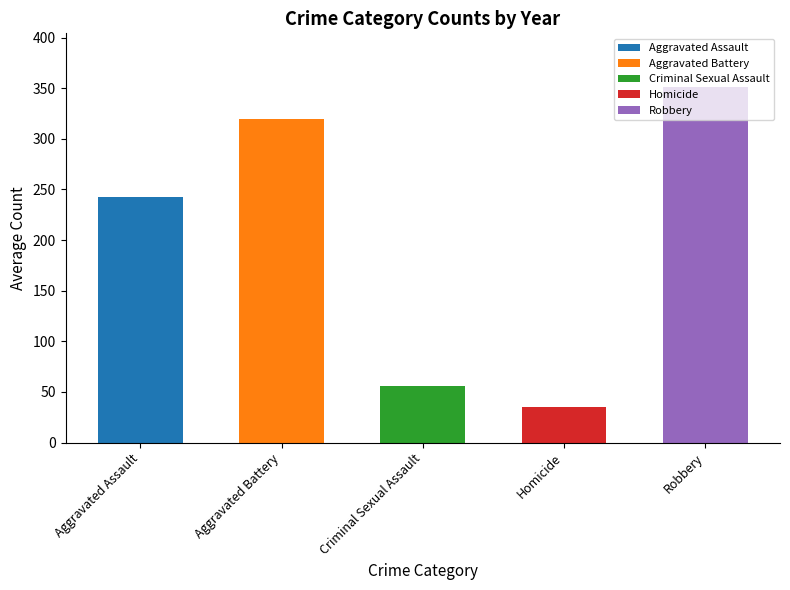

True or false: the data shows 121.8 at Aggravated Assault.

False